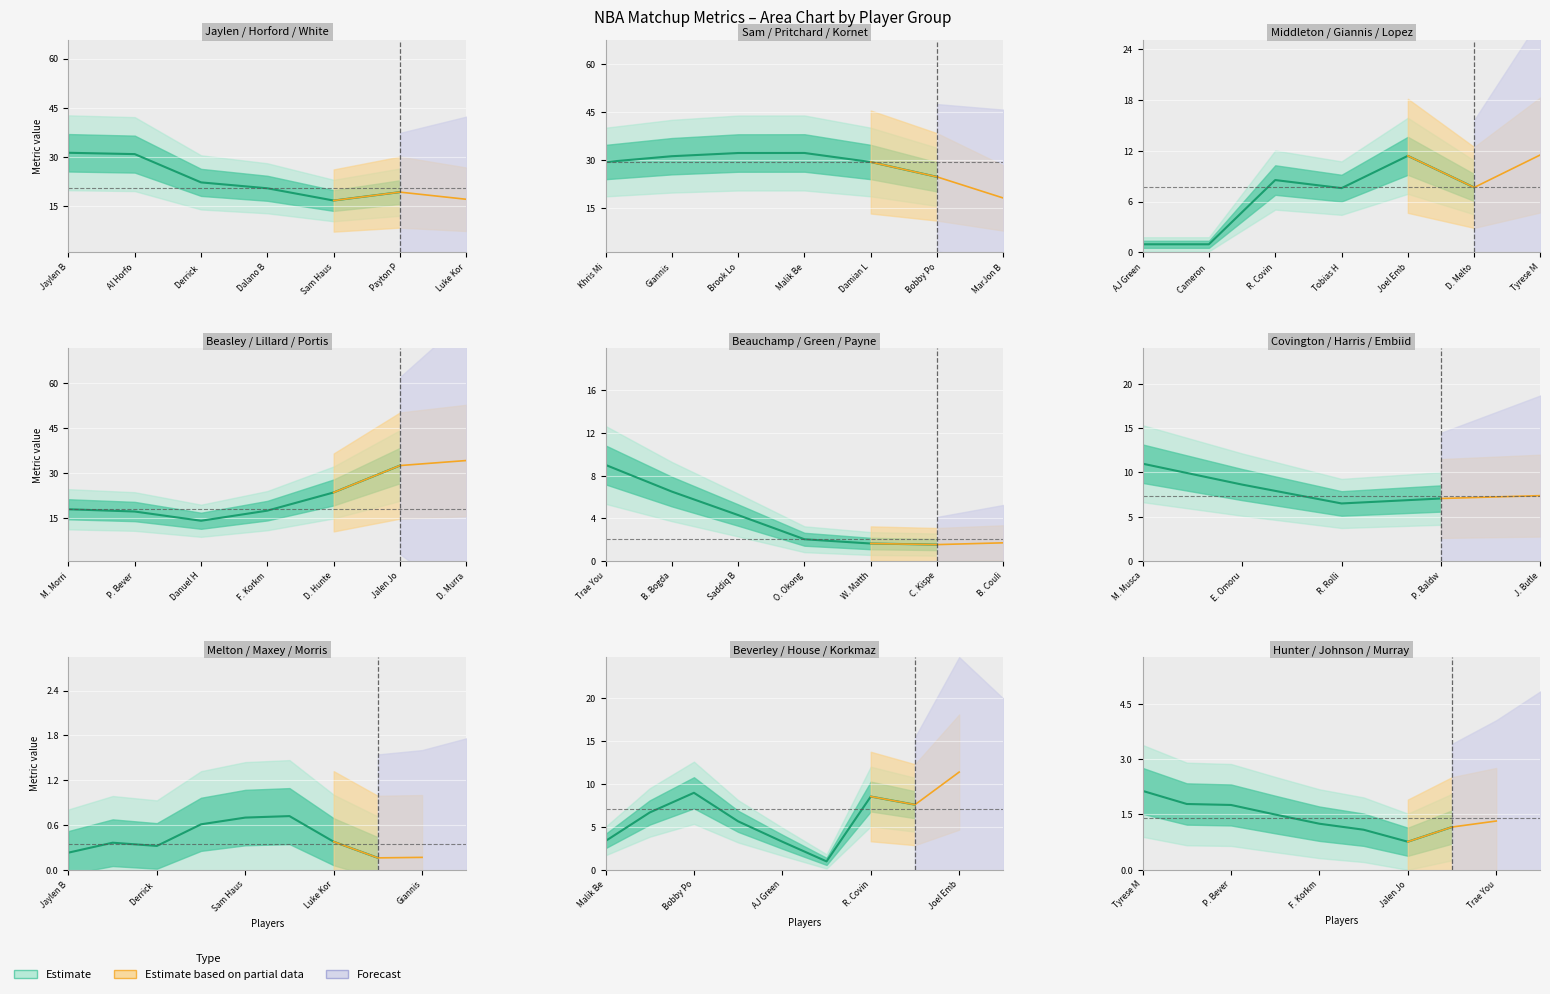

How many data points in partialPossessions are less than 1?

9